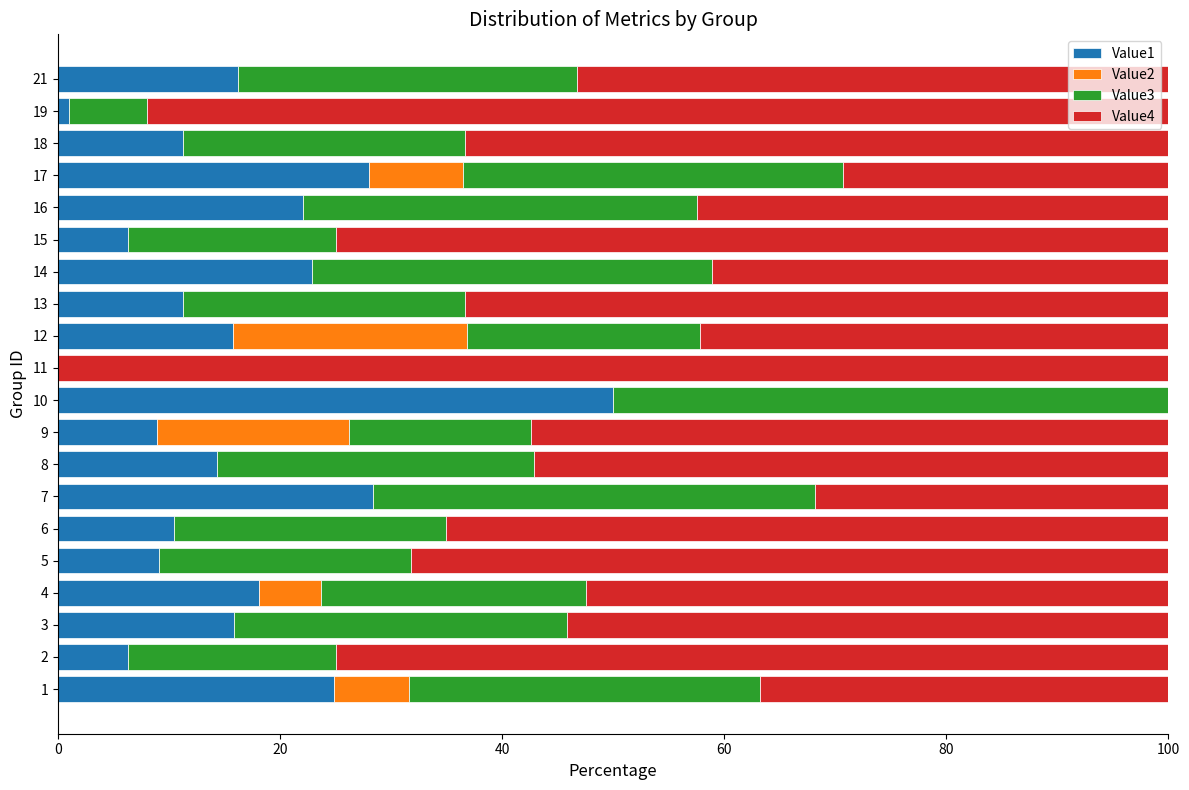

What is the total value across all series at 5?

100.0